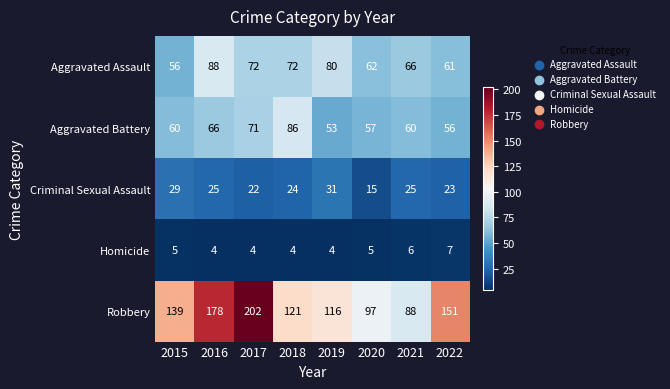

At 2017, list the series in order from smallest to largest.

Homicide, Criminal Sexual Assault, Aggravated Battery, Aggravated Assault, Robbery